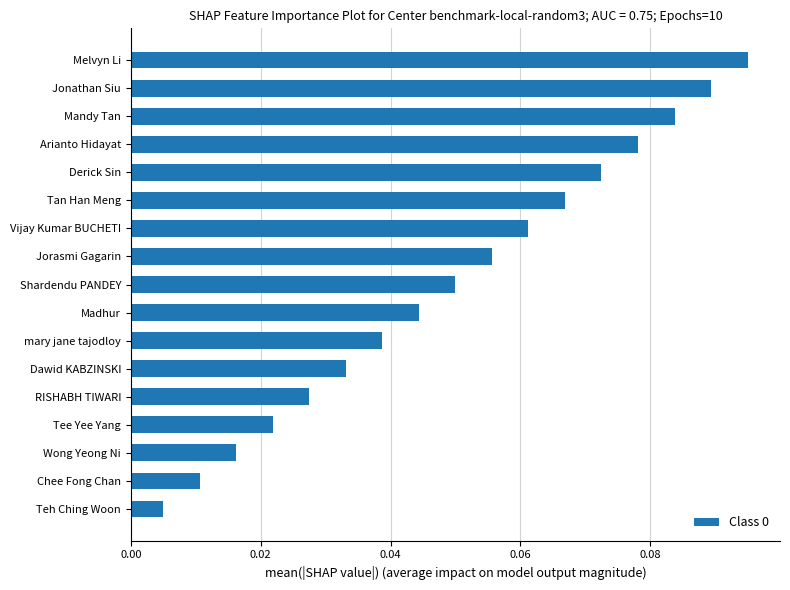

Rank the categories by value from lowest to highest.

Teh Ching Woon, Chee Fong Chan, Wong Yeong Ni, Tee Yee Yang, RISHABH TIWARI, Dawid KABZINSKI, mary jane tajodloy, Madhur, Shardendu PANDEY, Jorasmi Gagarin, Vijay Kumar BUCHETI, Tan Han Meng, Derick Sin, Arianto Hidayat, Mandy Tan, Jonathan Siu, Melvyn Li